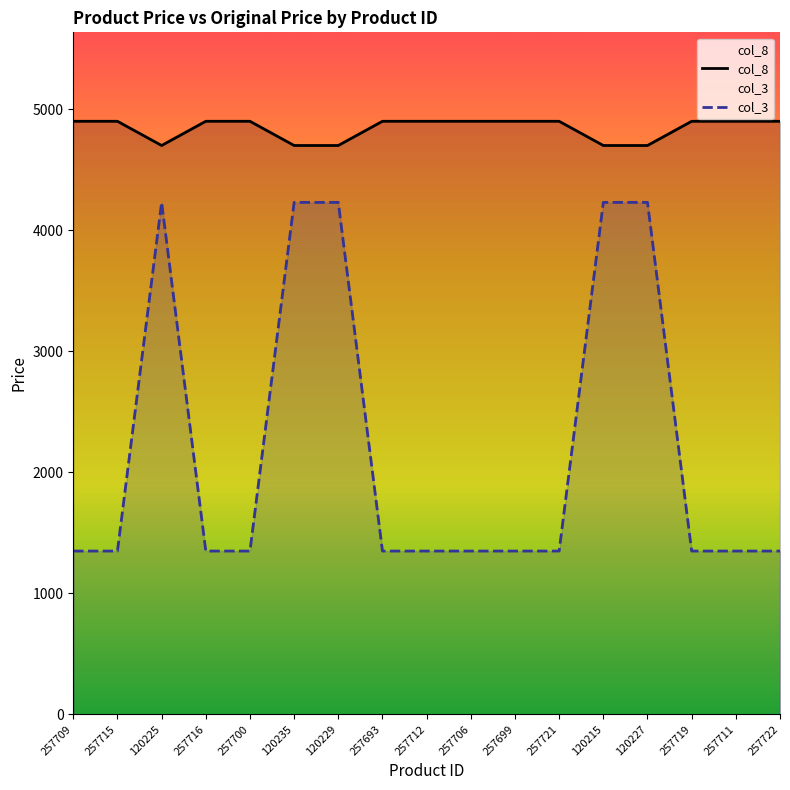

True or false: col_8 has more than 2 interior local peaks.

False